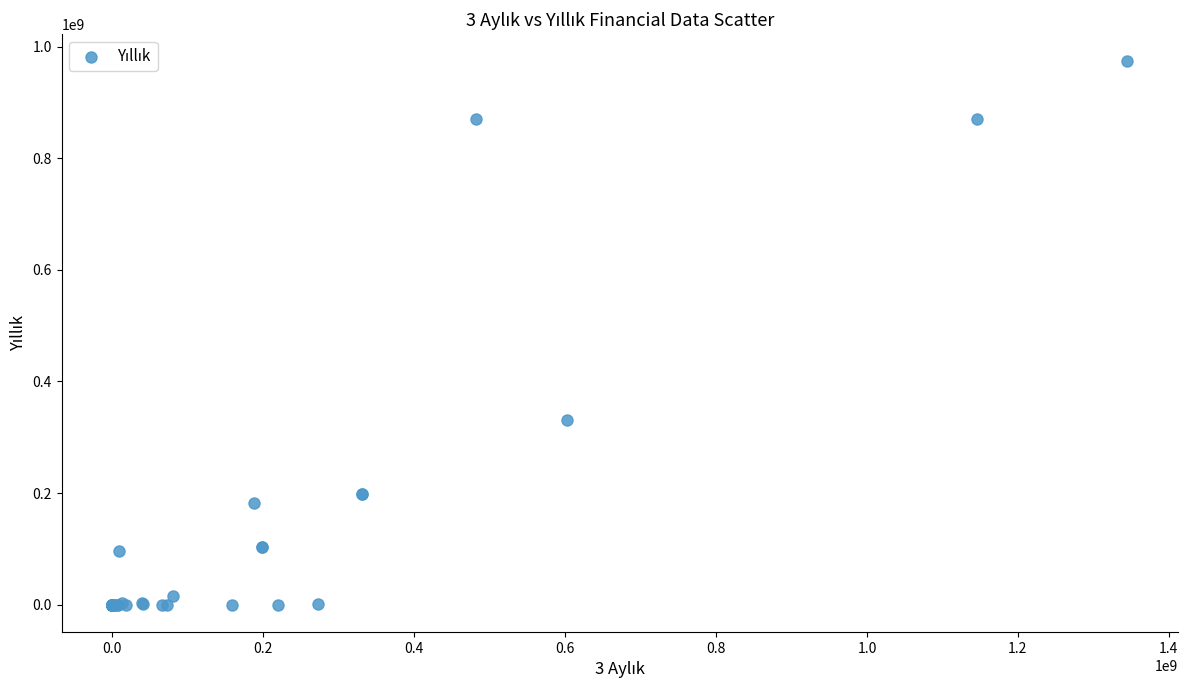

What Y value in the scatter plot is closest to 486713674?

331459326